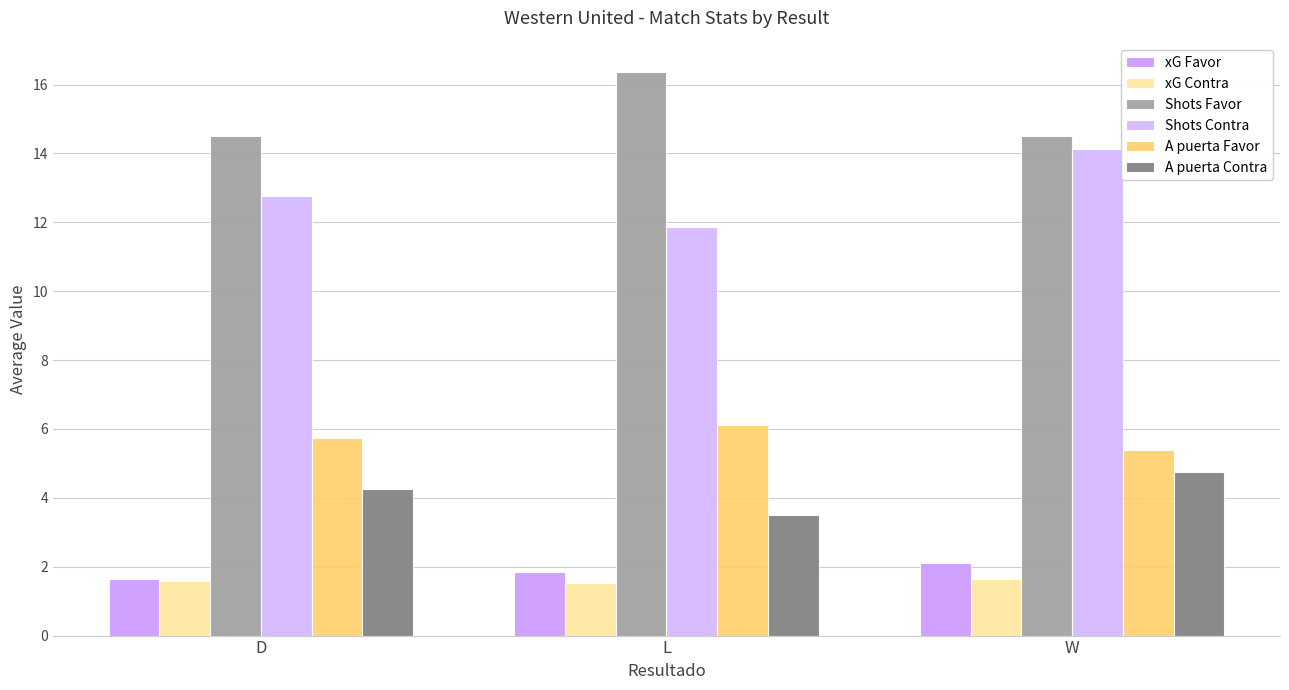

The value of Shots Contra at L is 6.3. True or false?

False